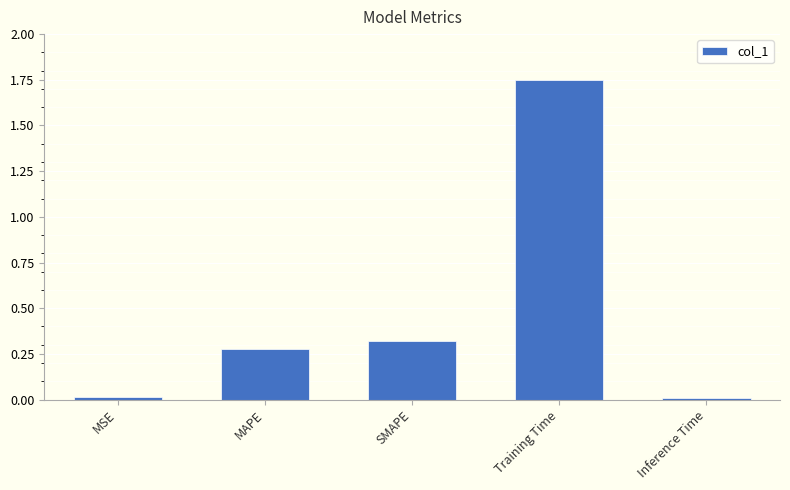

What is the label of the 3rd bar from the right?

SMAPE